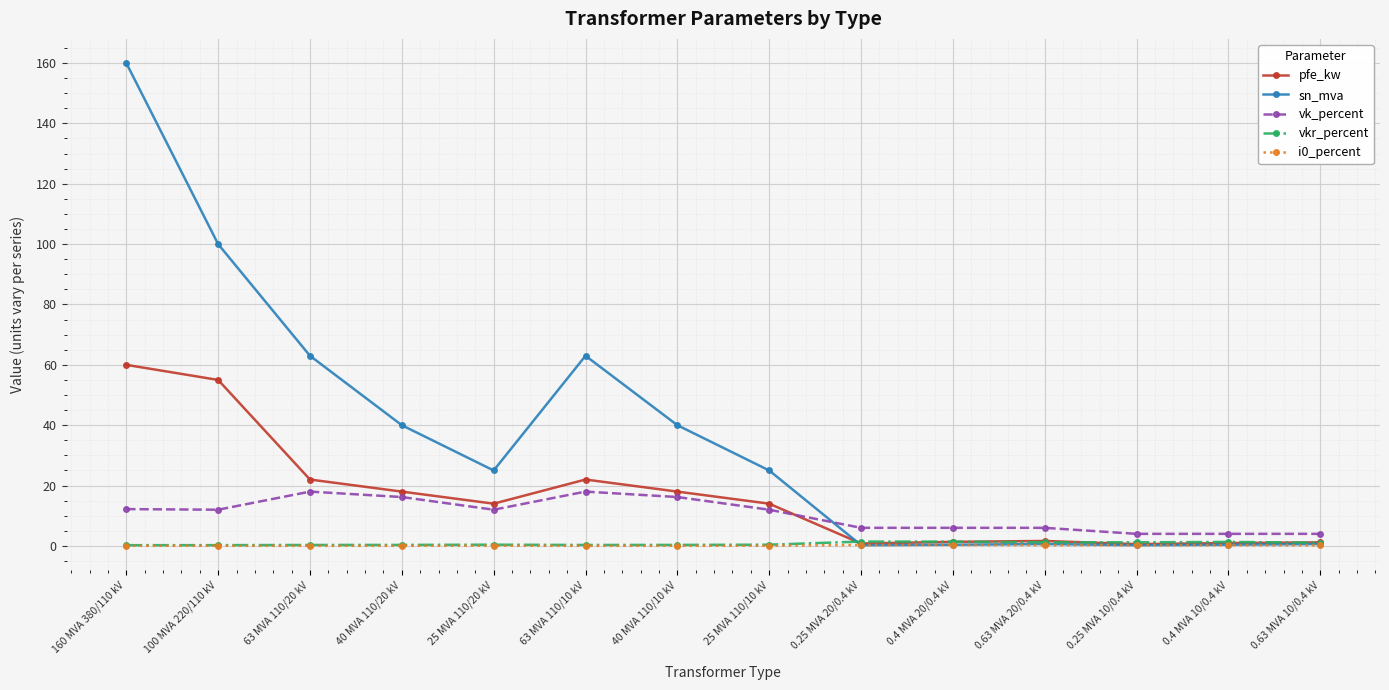

At which category is the sum across all series the highest?

160 MVA 380/110 kV